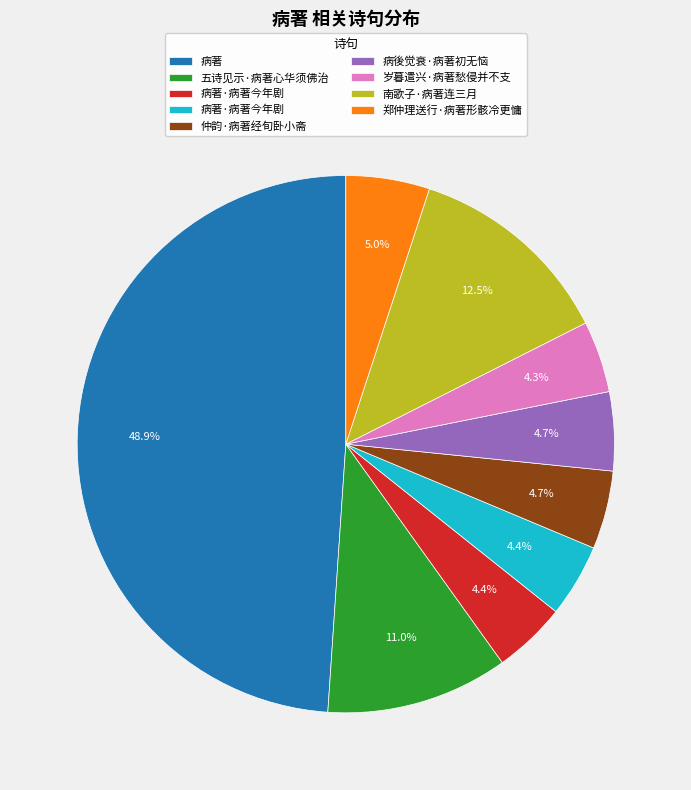

Is there a majority slice in this chart?

No